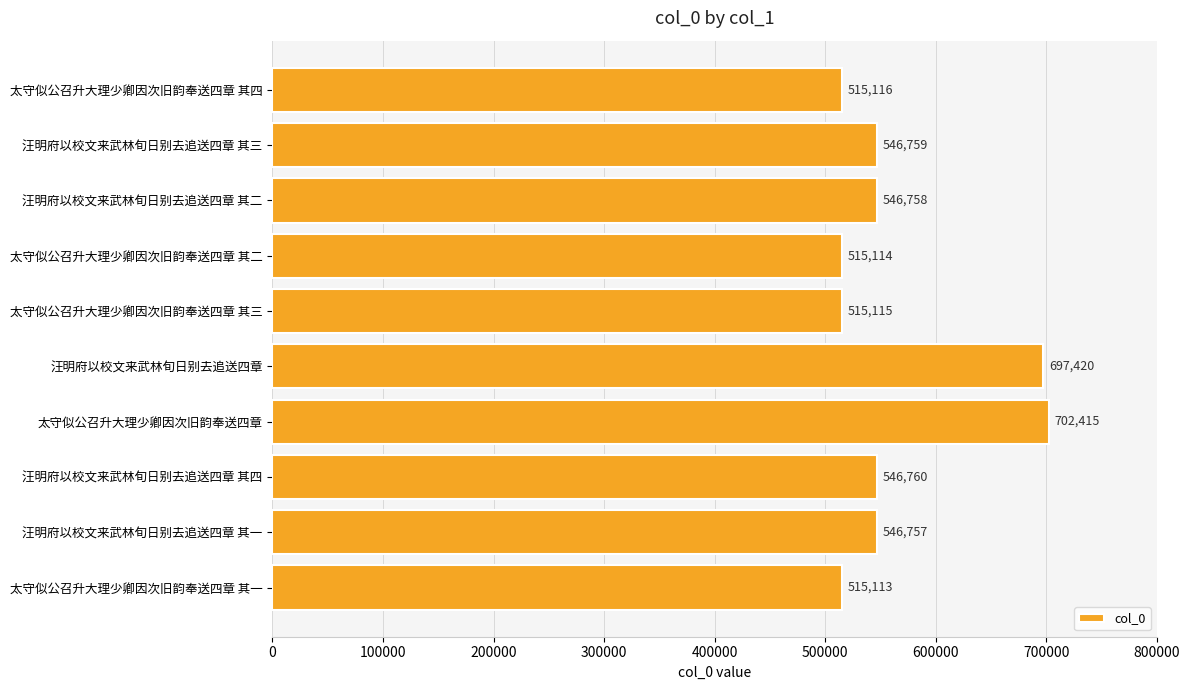

What is the change in value from 太守似公召升大理少卿因次旧韵奉送四章 其三 to 汪明府以校文来武林旬日别去追送四章 其四?

+31645